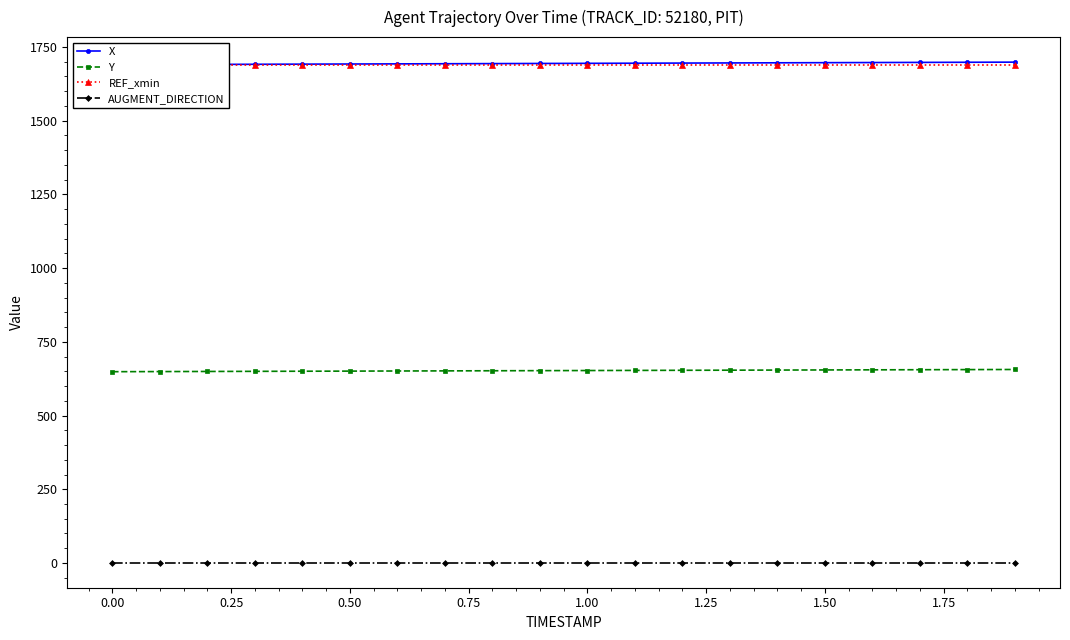

Reading right to left, extract all data points from this chart.

X: 1698.4	1697.9	1697.5	1697.0	1696.6	1696.1	1695.7	1695.2	1694.8	1694.3	1693.9	1693.4	1693.0	1692.5	1692.1	1691.6	1691.2	1690.7	1690.2	1689.8
Y: 656.2	655.8	655.4	655.0	654.6	654.2	653.8	653.4	653.0	652.6	652.2	651.8	651.5	651.1	650.7	650.3	649.9	649.5	649.1	648.7
REF_xmin: 1689.8	1689.8	1689.8	1689.8	1689.8	1689.8	1689.8	1689.8	1689.8	1689.8	1689.8	1689.8	1689.8	1689.8	1689.8	1689.8	1689.8	1689.8	1689.8	1689.8
AUGMENT_DIRECTION: 1.0	1.0	1.0	1.0	1.0	1.0	1.0	1.0	1.0	1.0	1.0	1.0	1.0	1.0	1.0	1.0	1.0	1.0	1.0	1.0